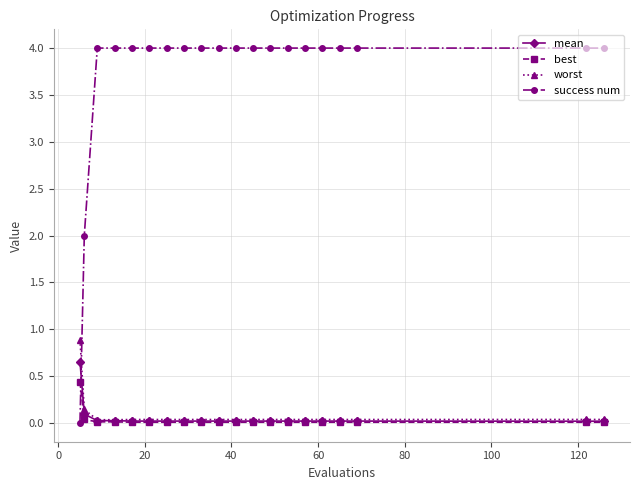

How many distinct data groups are displayed?

4